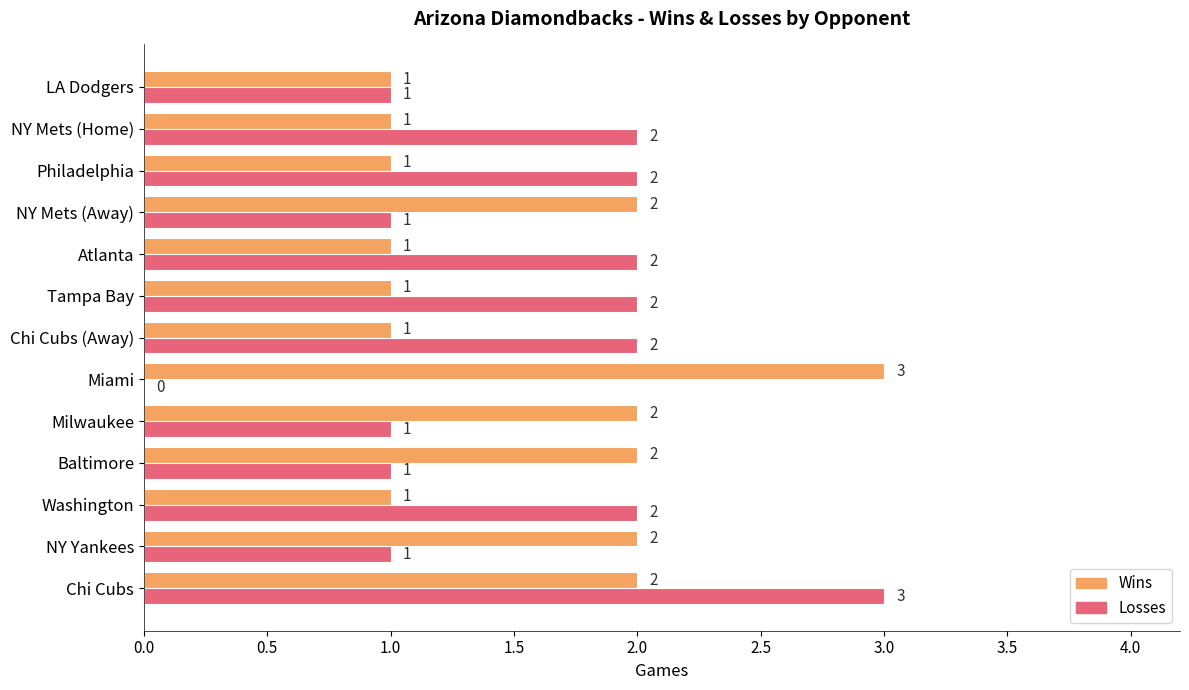

The Losses series shows 0 at Atlanta. True or false?

False